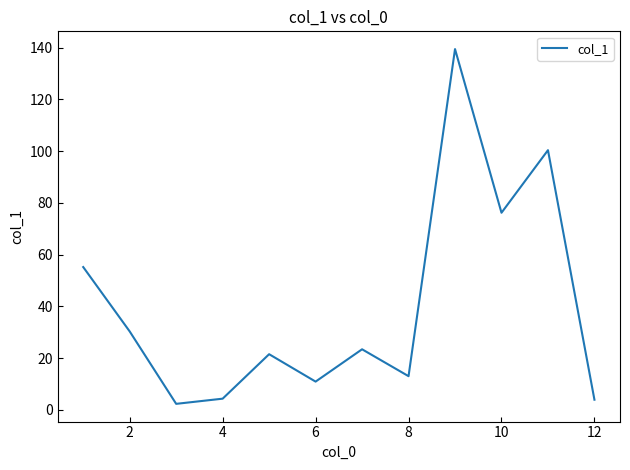

The value at 8 is 13.0. True or false?

True